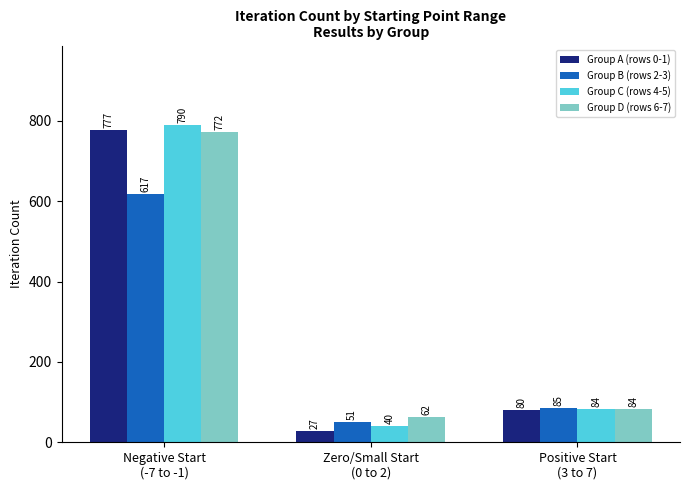

What is the sum of the Group A (rows 0-1) values at Negative Start
(-7 to -1) and Zero/Small Start
(0 to 2)?

804